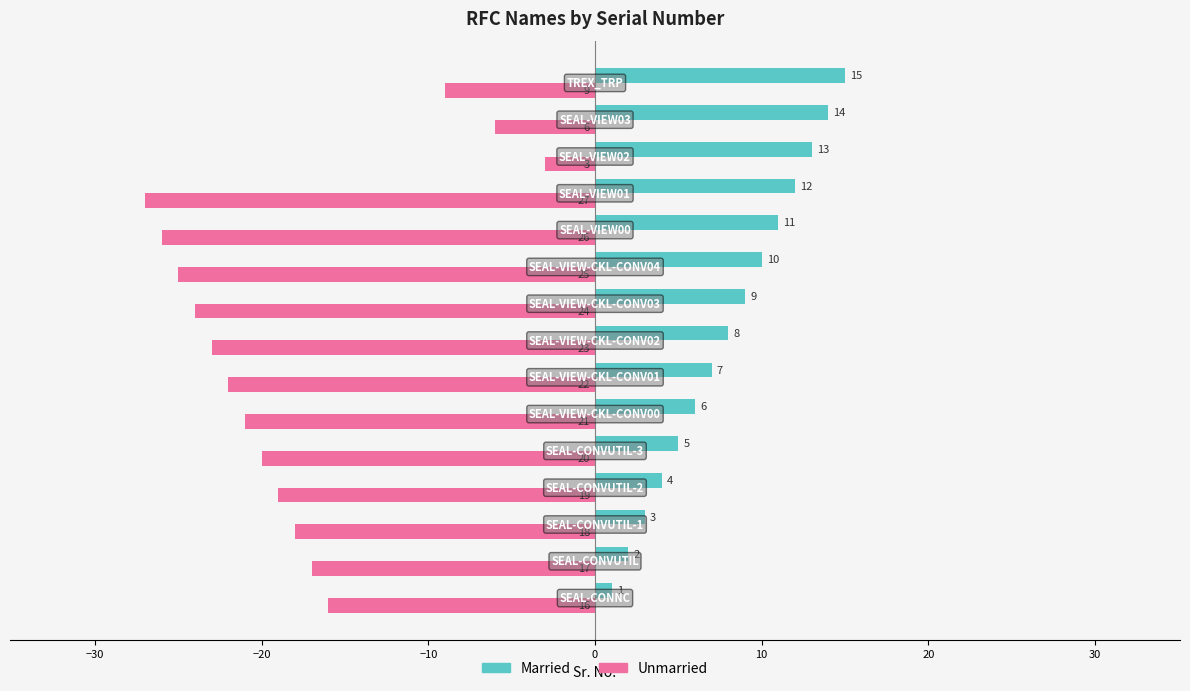

What is the greatest value displayed?

15